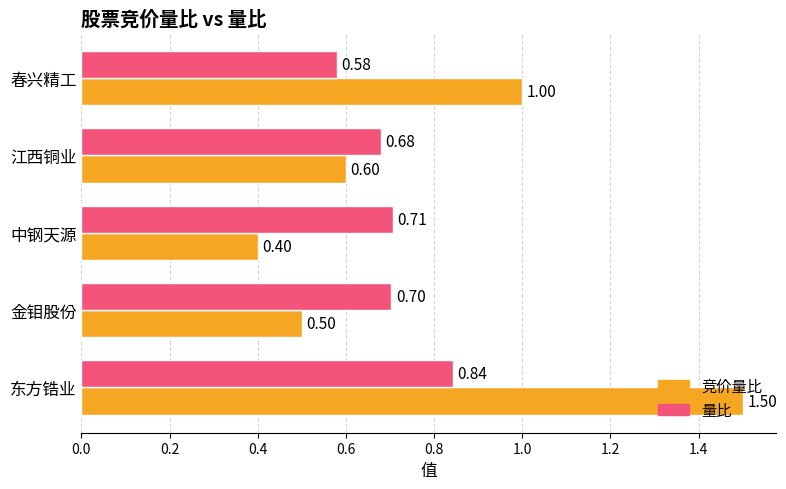

Which series changed the most between 金钼股份 and 中钢天源?

竞价量比